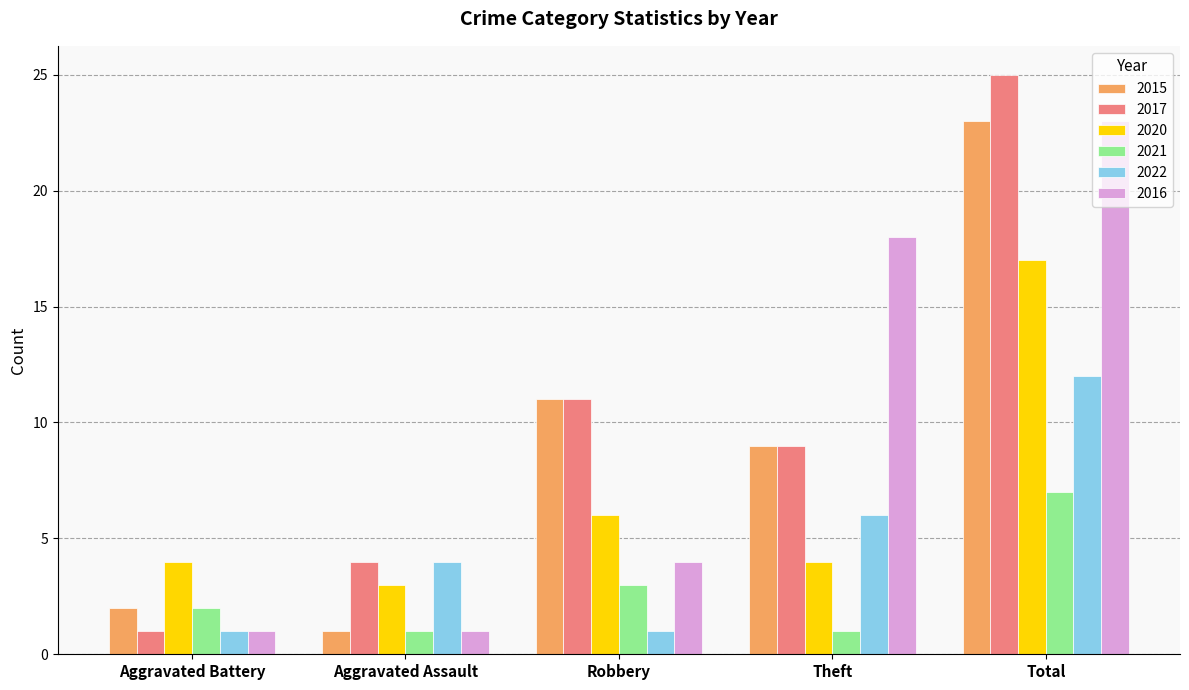

Rank the categories by 2015 value from lowest to highest.

Aggravated Assault, Aggravated Battery, Theft, Robbery, Total